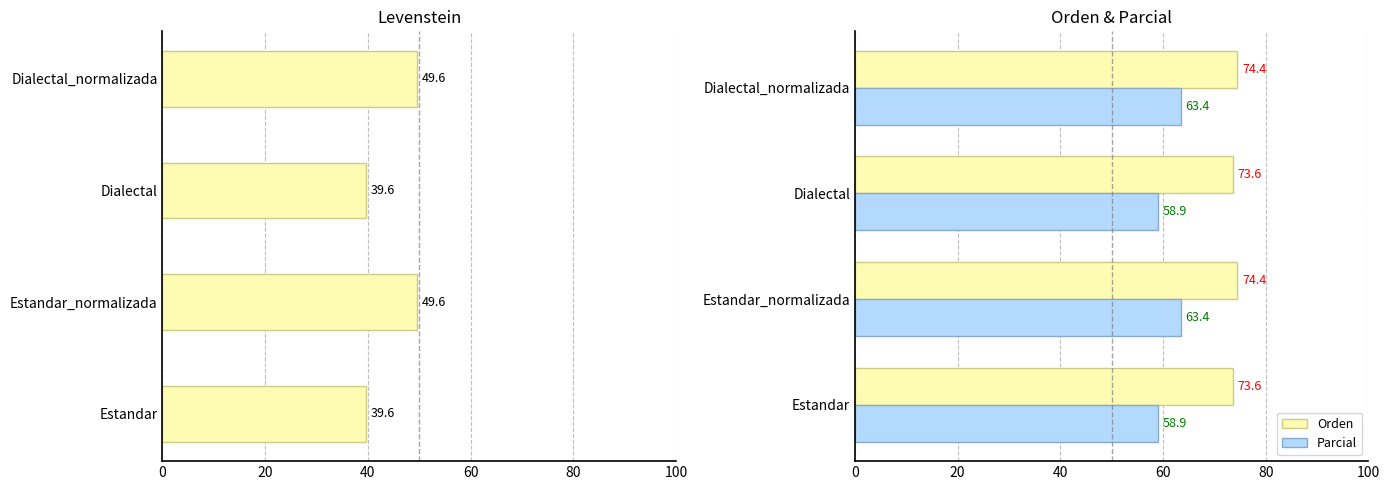

What is the sum of all Parcial values?

244.7